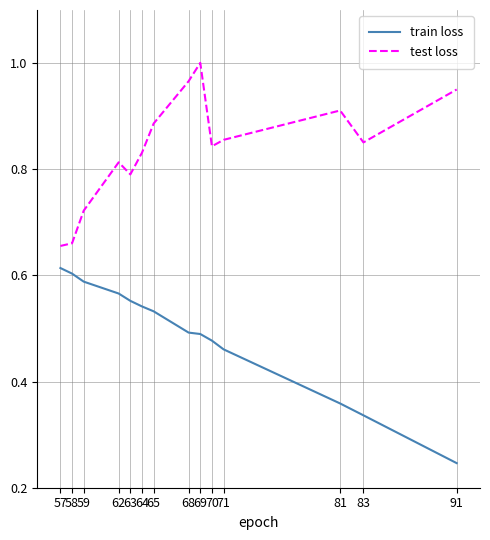

Which series has the largest total across all categories?

test loss